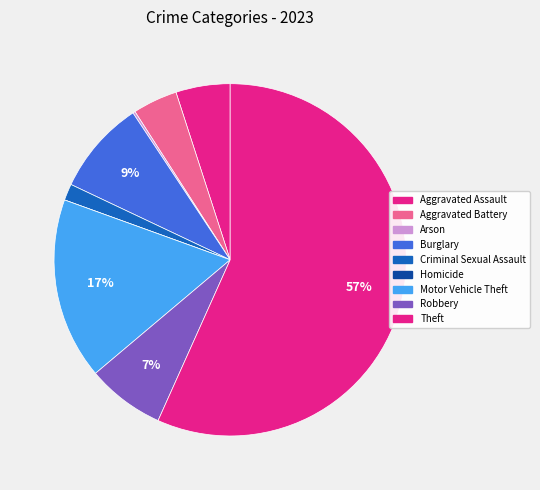

Is Theft the majority of the pie?

Yes